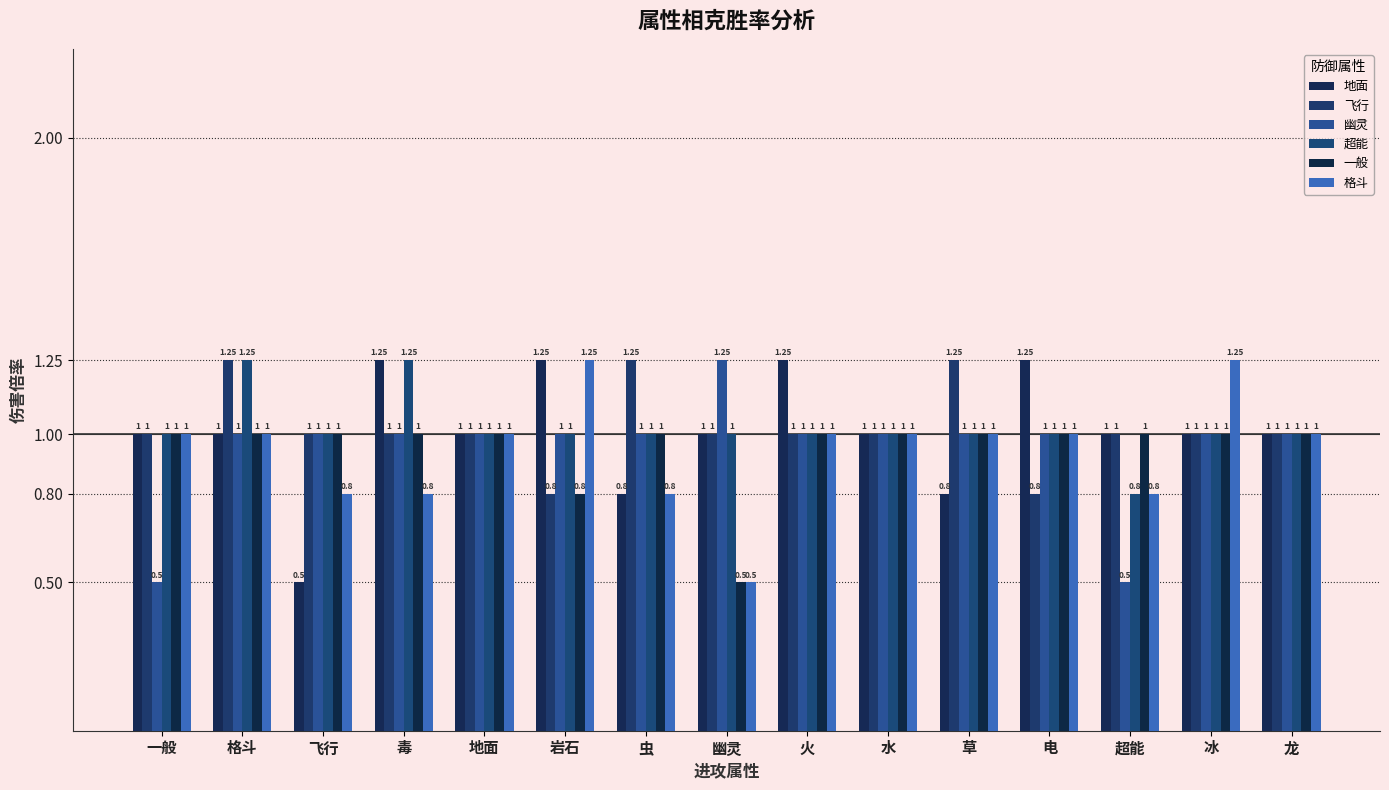

Reading left to right, extract all data points from this chart.

地面: 1.0	1.0	0.5	1.2	1.0	1.2	0.8	1.0	1.2	1.0	0.8	1.2	1.0	1.0	1.0
飞行: 1.0	1.2	1.0	1.0	1.0	0.8	1.2	1.0	1.0	1.0	1.2	0.8	1.0	1.0	1.0
幽灵: 0.5	1.0	1.0	1.0	1.0	1.0	1.0	1.2	1.0	1.0	1.0	1.0	0.5	1.0	1.0
超能: 1.0	1.2	1.0	1.2	1.0	1.0	1.0	1.0	1.0	1.0	1.0	1.0	0.8	1.0	1.0
一般: 1.0	1.0	1.0	1.0	1.0	0.8	1.0	0.5	1.0	1.0	1.0	1.0	1.0	1.0	1.0
格斗: 1.0	1.0	0.8	0.8	1.0	1.2	0.8	0.5	1.0	1.0	1.0	1.0	0.8	1.2	1.0